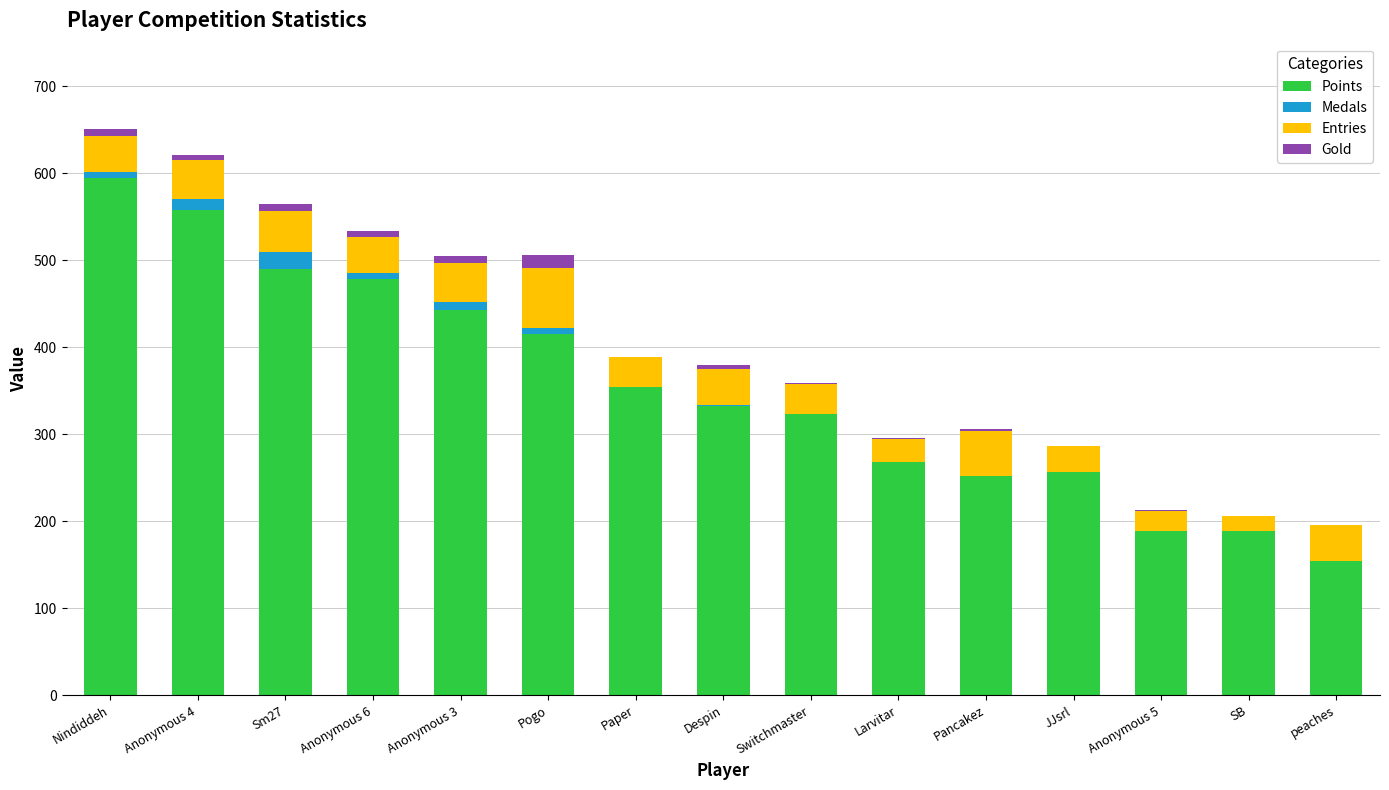

Which category has the highest value in the Points series?

Nindiddeh